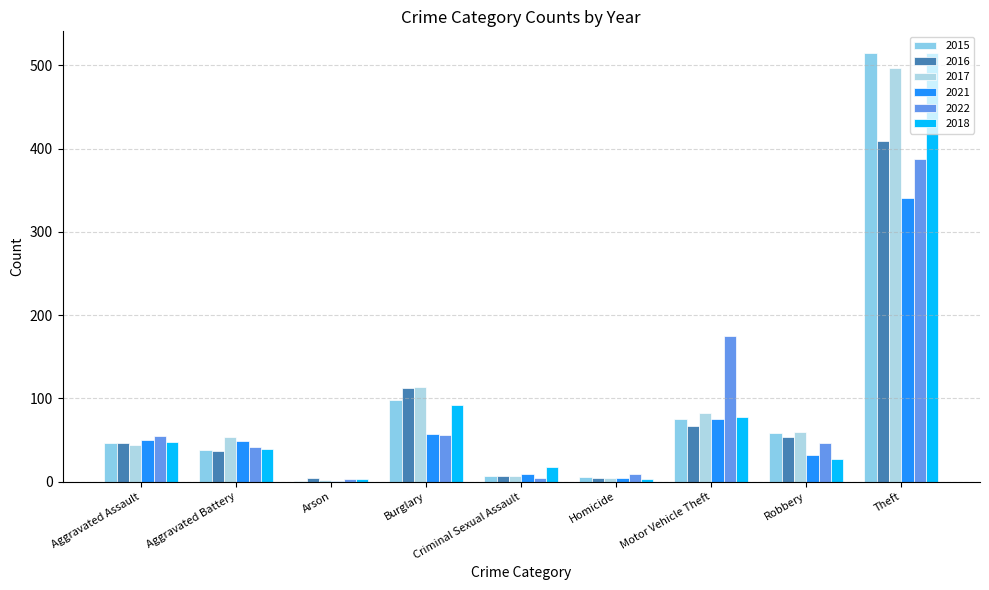

Which series has the largest total across all categories?

2017